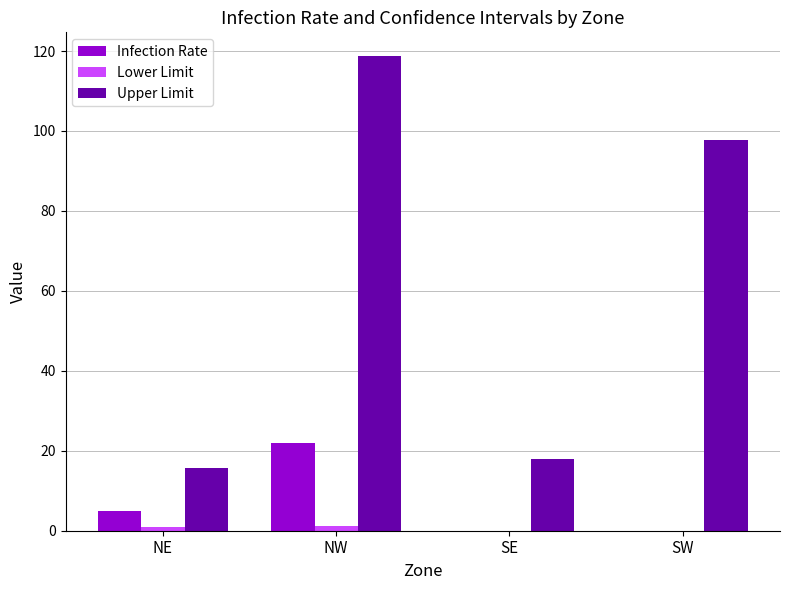

Is it true that Upper Limit equals 64.1 at NW?

False